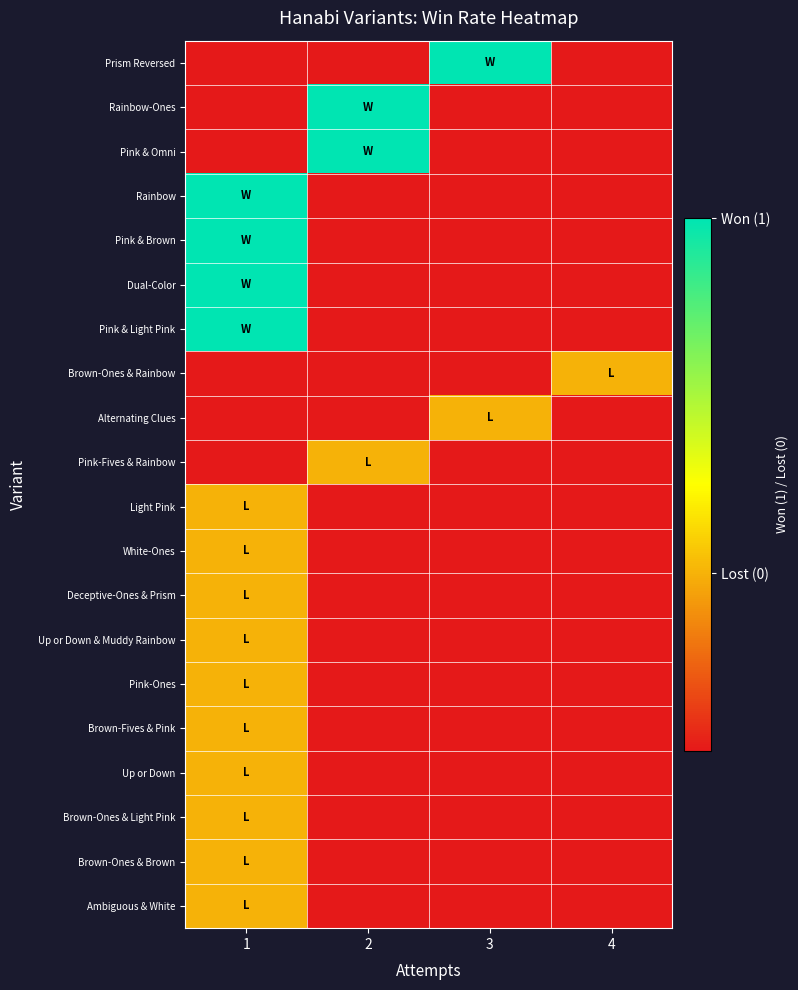

List the series in order of their peak value, lowest first.

Brown-Ones & Rainbow, Alternating Clues, Pink-Fives & Rainbow, Light Pink, White-Ones, Deceptive-Ones & Prism, Up or Down & Muddy Rainbow, Pink-Ones, Brown-Fives & Pink, Up or Down, Brown-Ones & Light Pink, Brown-Ones & Brown, Ambiguous & White, Prism Reversed, Rainbow-Ones, Pink & Omni, Rainbow, Pink & Brown, Dual-Color, Pink & Light Pink